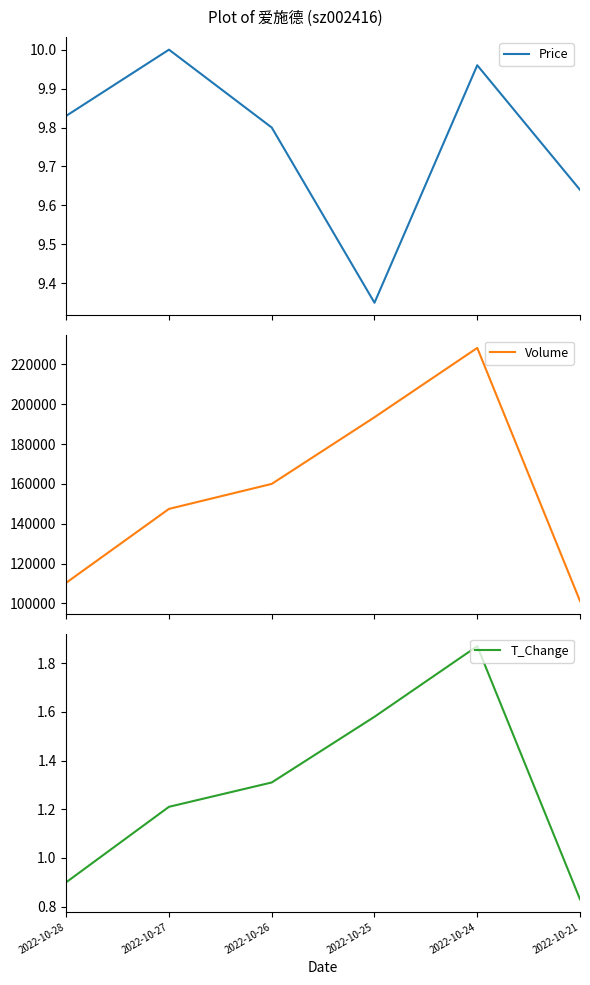

Which has a higher value, 2022-10-28 or 2022-10-24?

2022-10-24